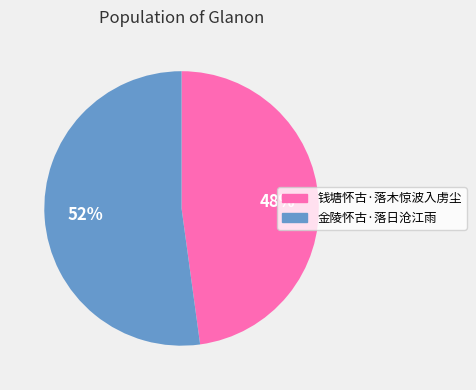

How many segments does this pie chart have?

2